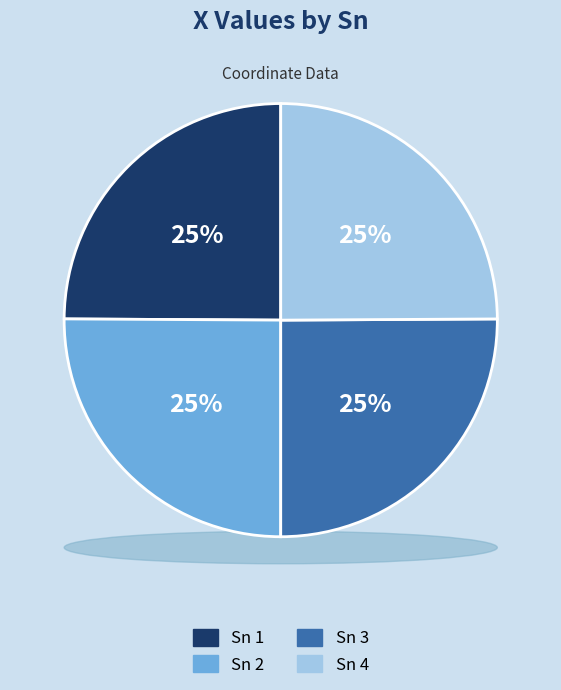

Do 3 and 4 together represent more than half of the pie?

No